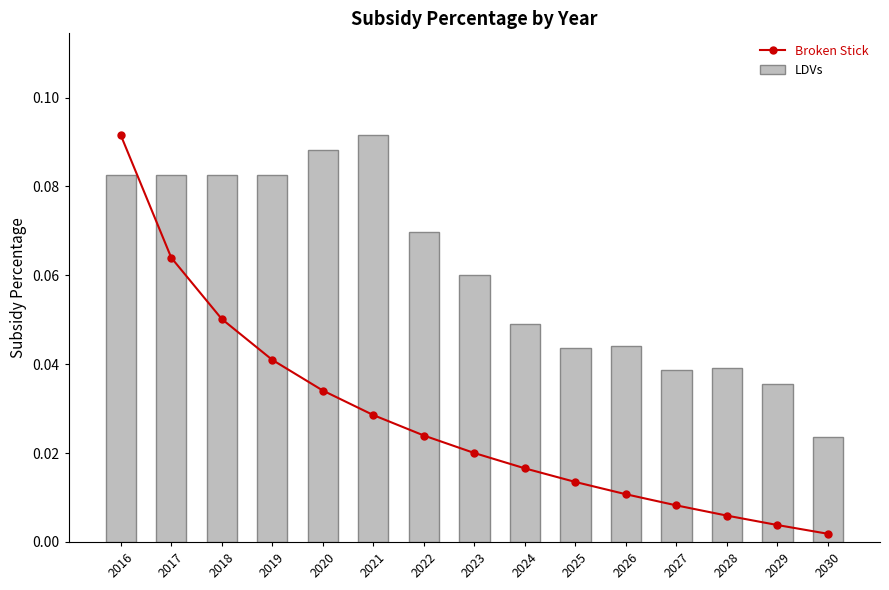

What are all the series names shown in the legend?

Broken Stick, LDVs